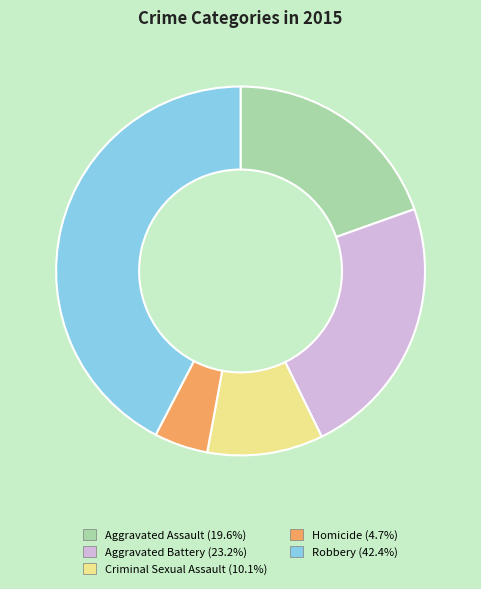

Between Homicide and Aggravated Battery, which is larger?

Aggravated Battery